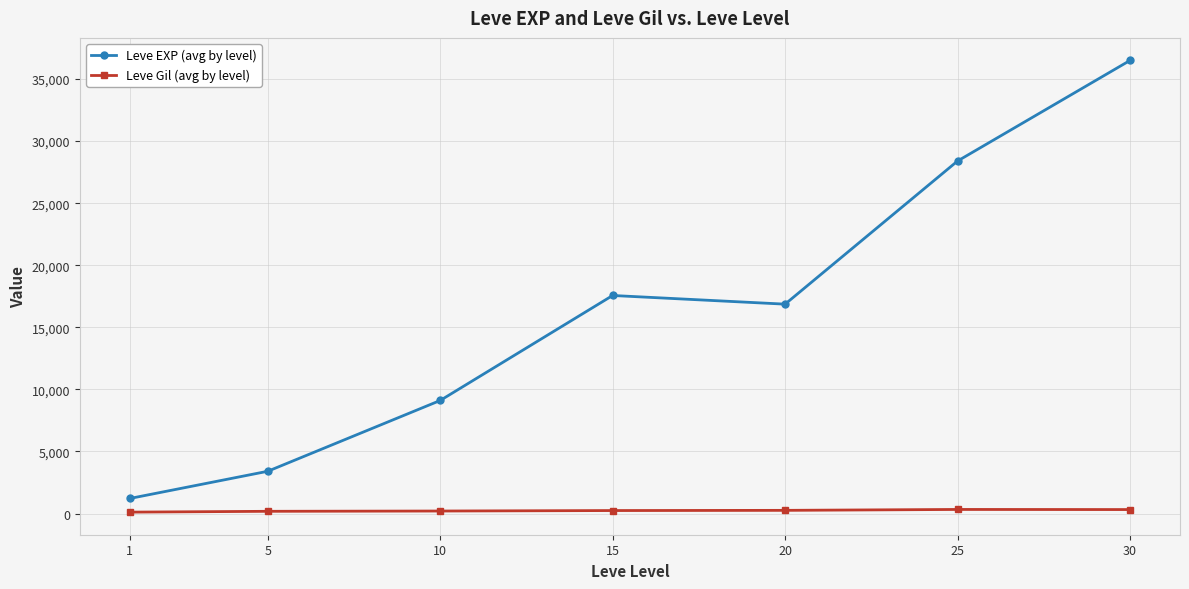

True or false: Leve EXP (avg by level) has more than 2 interior local peaks.

False